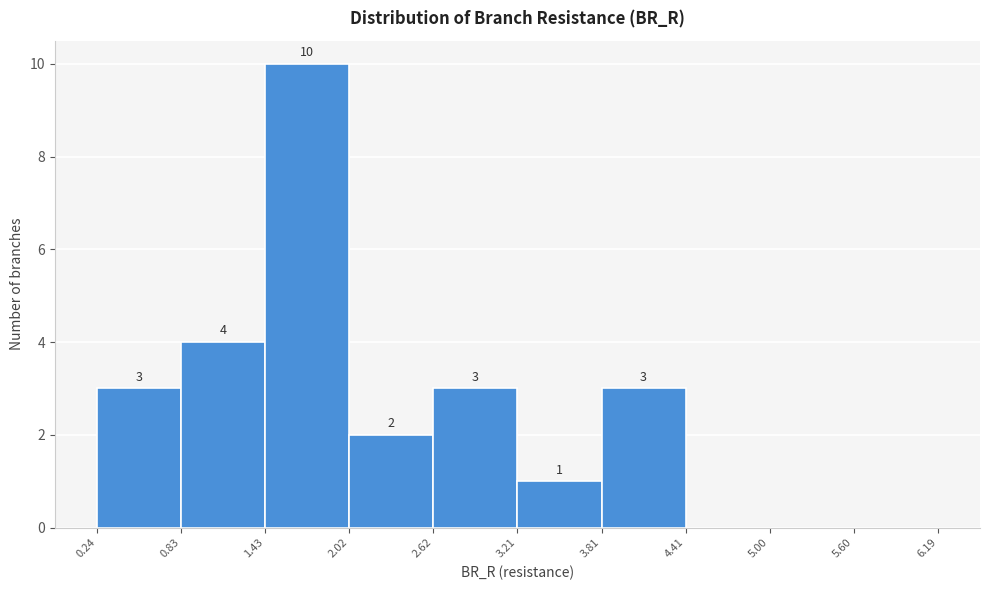

Which range on the x-axis has the tallest bar?

1.43 to 2.02